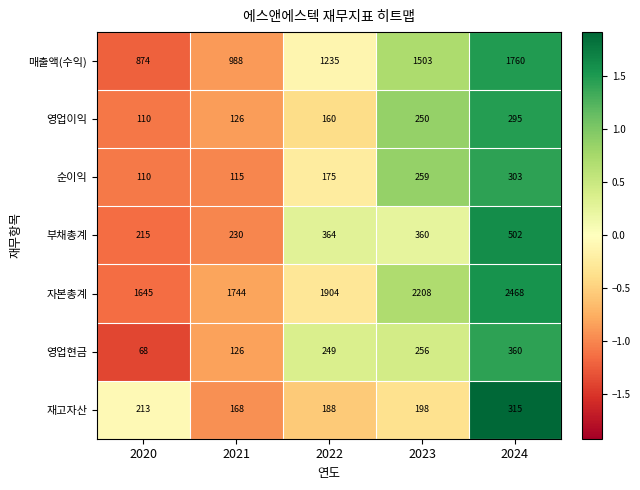

At how many categories does at least one series exceed 1368?

5